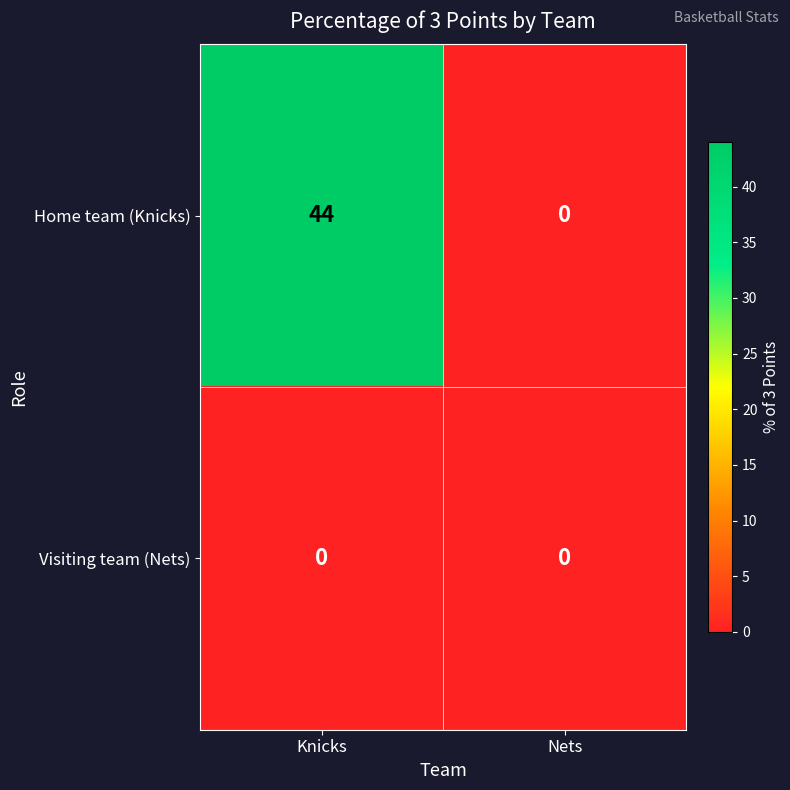

Rank the series by their average value, from lowest to highest.

Visiting team (Nets), Home team (Knicks)